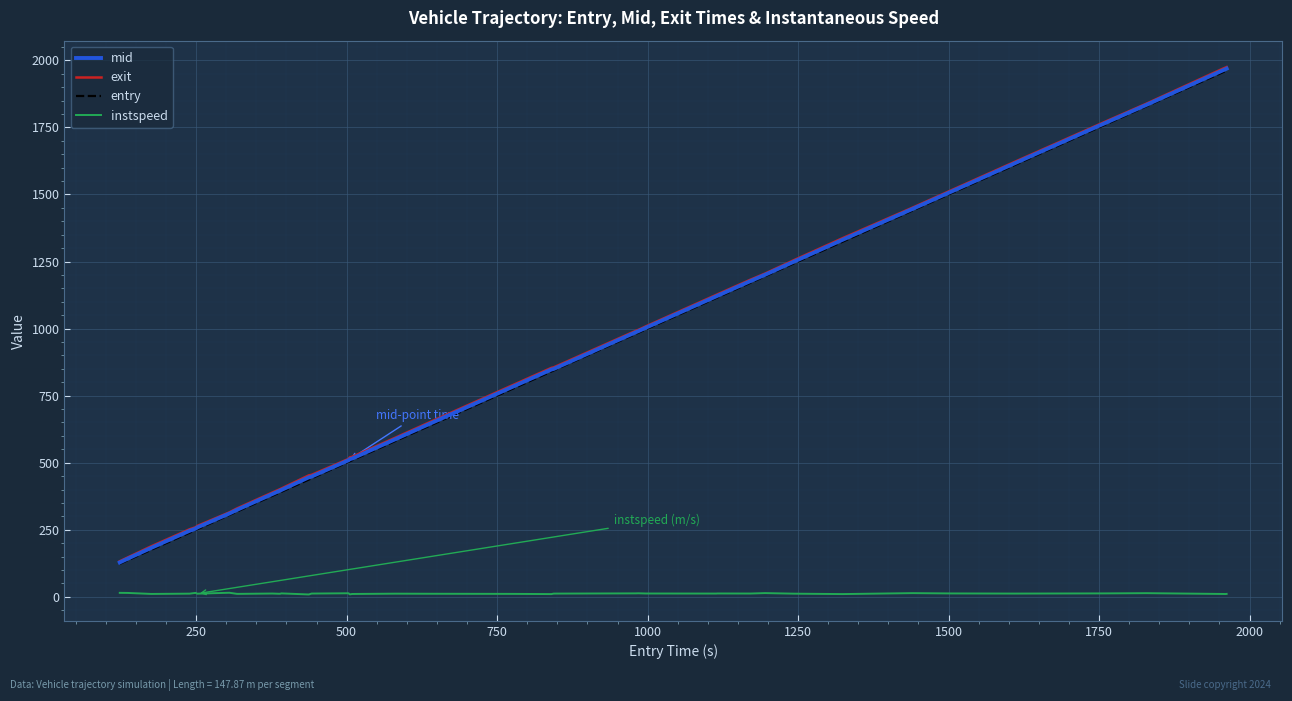

What is the highest value of the entry series?

1962.0